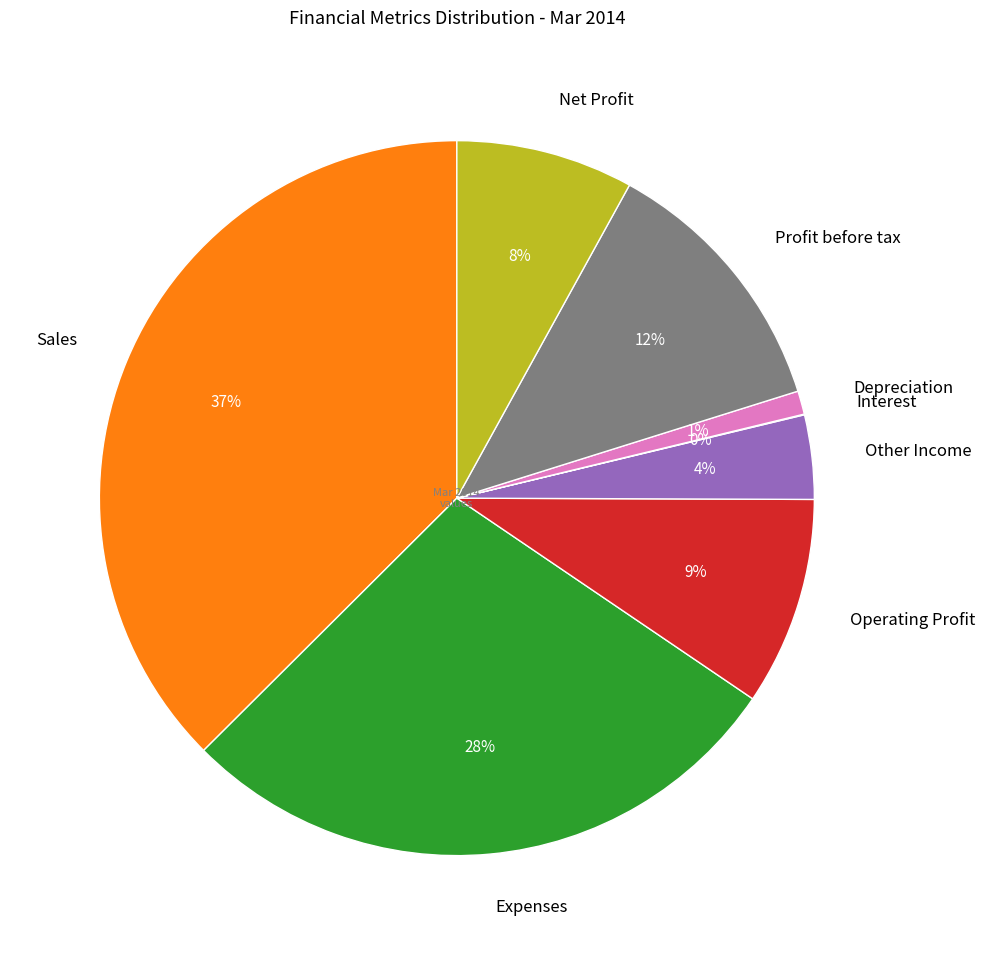

Between Profit before tax and Sales, which is larger?

Sales